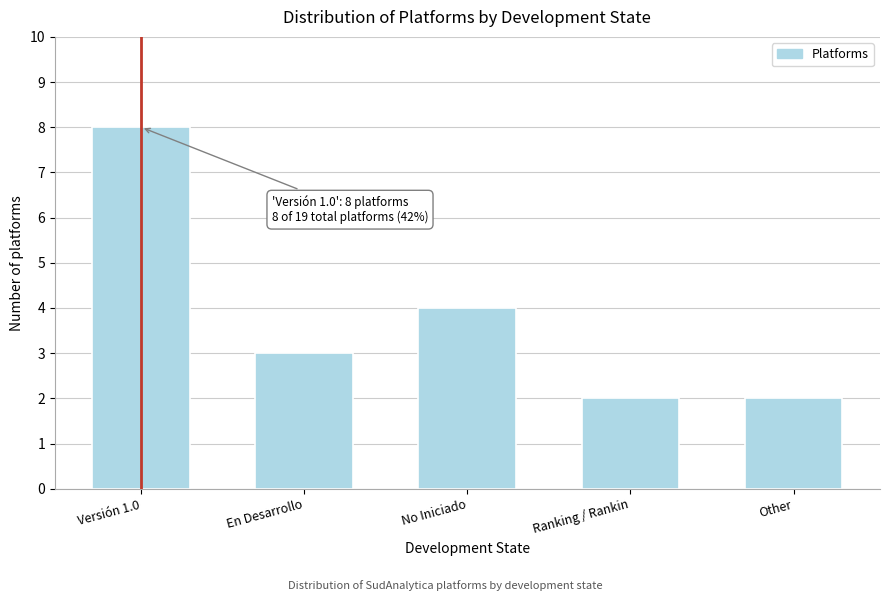

Reading left to right, transcribe all the data shown in this chart.

Versión 1.0=8	En Desarrollo=3	No Iniciado=4	Ranking / Rankin=2	Other=2